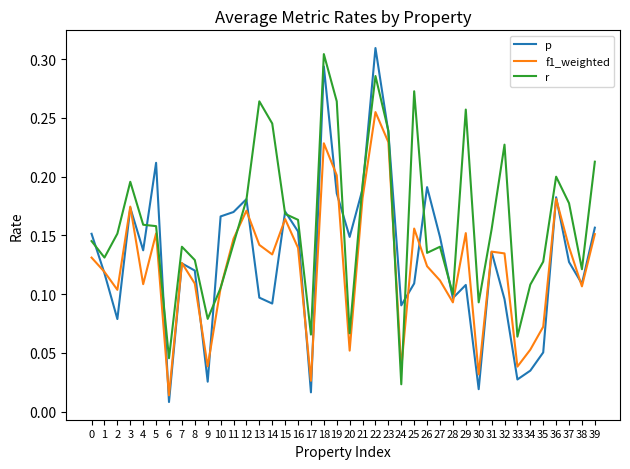

Which category has the highest value in the p series?

22